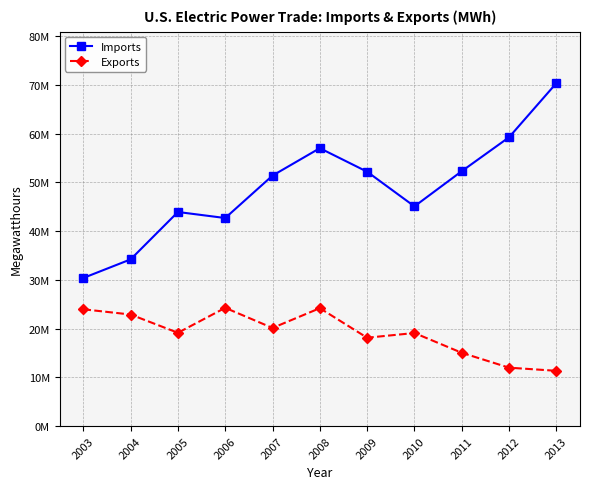

Does the chart have visible grid lines?

Yes